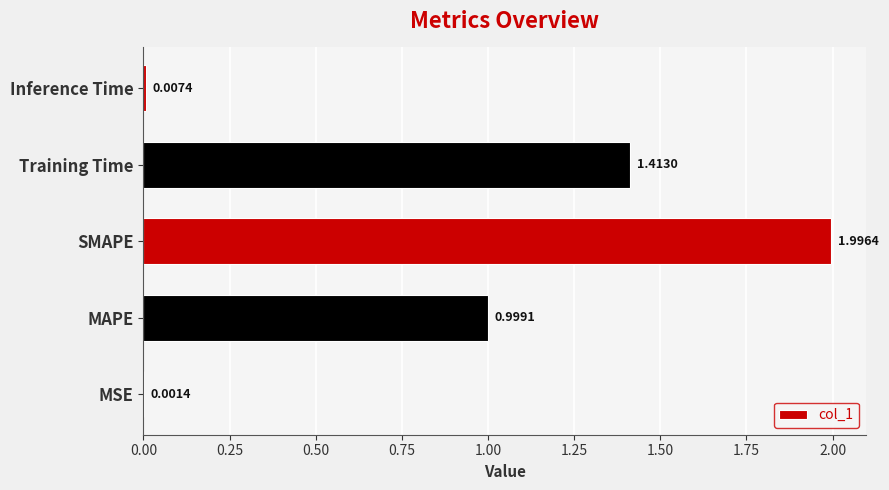

Which has a higher value, MAPE or Training Time?

Training Time